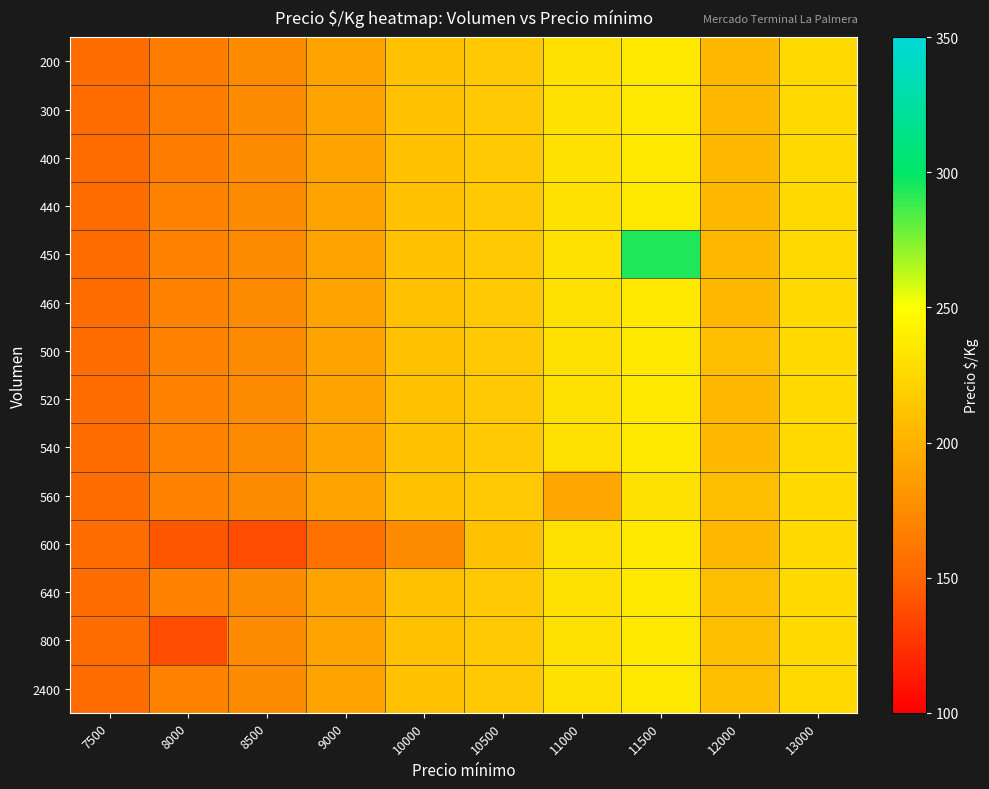

Reading right to left, transcribe all the data shown in this chart.

200: 13000=225	12000=204	11500=235	11000=230	10500=215	10000=210	9000=190	8500=175	8000=165	7500=155
300: 13000=225	12000=204	11500=235	11000=230	10500=215	10000=210	9000=190	8500=175	8000=165	7500=155
400: 13000=225	12000=204	11500=235	11000=230	10500=215	10000=210	9000=190	8500=175	8000=165	7500=155
440: 13000=225	12000=204	11500=235	11000=230	10500=215	10000=210	9000=190	8500=175	8000=170	7500=155
450: 13000=225	12000=204	11500=294	11000=230	10500=215	10000=210	9000=190	8500=175	8000=170	7500=155
460: 13000=225	12000=204	11500=235	11000=230	10500=215	10000=210	9000=190	8500=175	8000=170	7500=155
500: 13000=225	12000=208	11500=235	11000=230	10500=215	10000=210	9000=190	8500=175	8000=170	7500=155
520: 13000=225	12000=204	11500=235	11000=230	10500=215	10000=210	9000=190	8500=175	8000=170	7500=155
540: 13000=225	12000=204	11500=235	11000=230	10500=215	10000=210	9000=190	8500=175	8000=170	7500=155
560: 13000=225	12000=208	11500=230	11000=192	10500=215	10000=210	9000=190	8500=175	8000=170	7500=155
600: 13000=225	12000=204	11500=235	11000=230	10500=210	10000=175	9000=158	8500=138	8000=142	7500=155
640: 13000=225	12000=208	11500=235	11000=230	10500=215	10000=210	9000=190	8500=175	8000=170	7500=155
800: 13000=225	12000=208	11500=235	11000=230	10500=215	10000=210	9000=190	8500=175	8000=138	7500=155
2400: 13000=225	12000=208	11500=235	11000=230	10500=215	10000=210	9000=190	8500=175	8000=170	7500=155